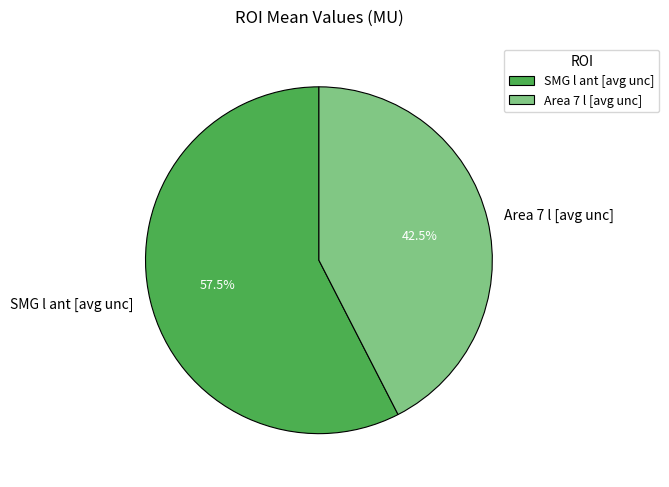

Is there any slice that represents more than half of the pie?

Yes